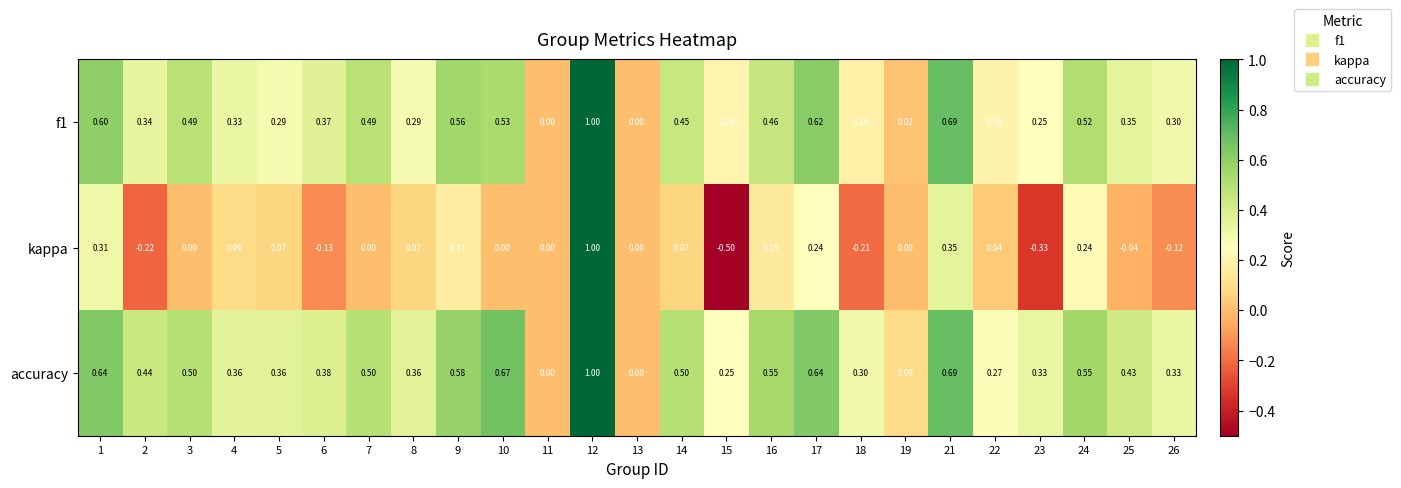

Rank the series at 26 from lowest to highest value.

kappa, f1, accuracy